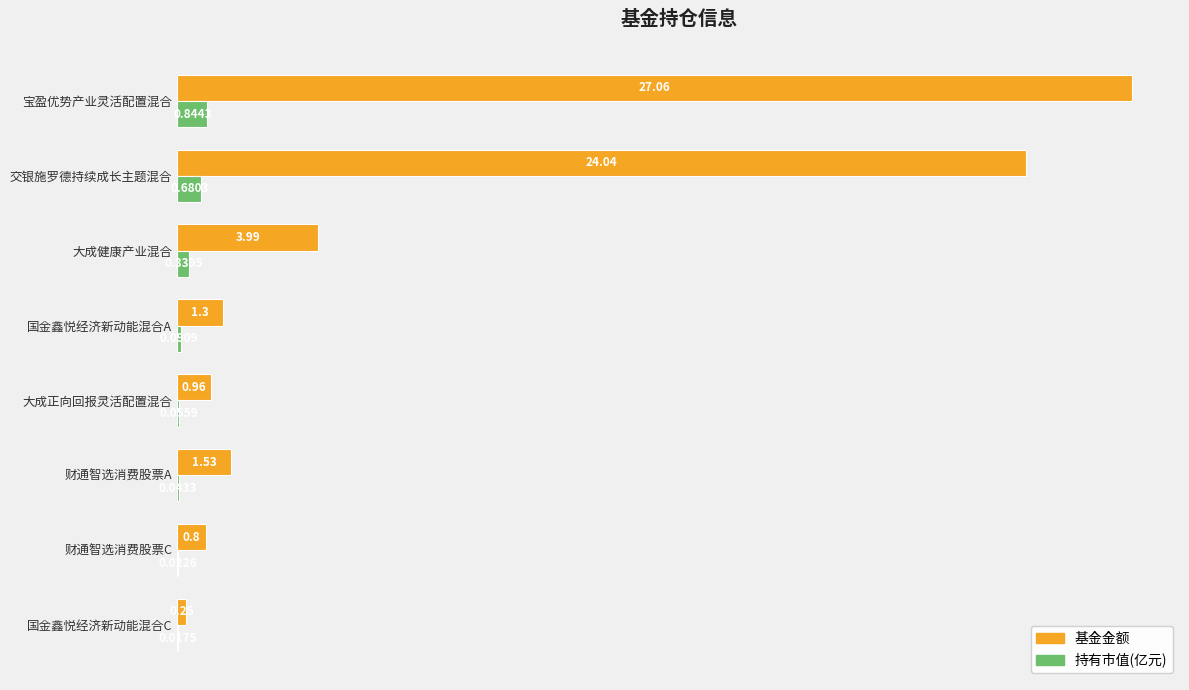

At which label is 持有市值(亿元) closest to 0?

国金鑫悦经济新动能混合C